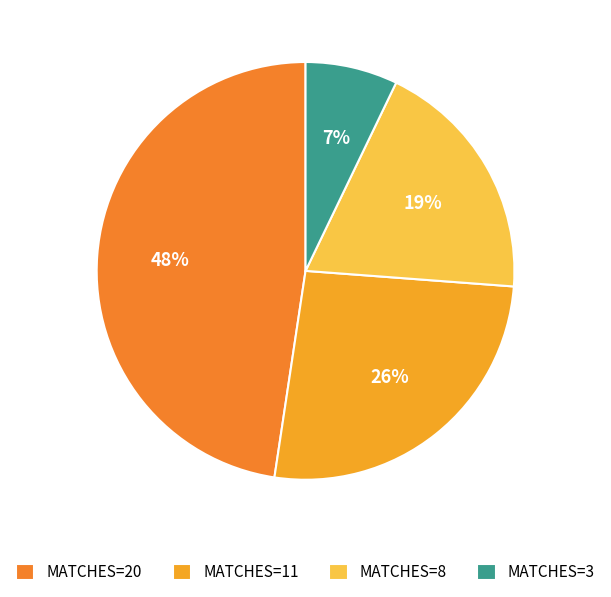

The MATCHES=8 slice represents 30% of the pie. True or false?

False